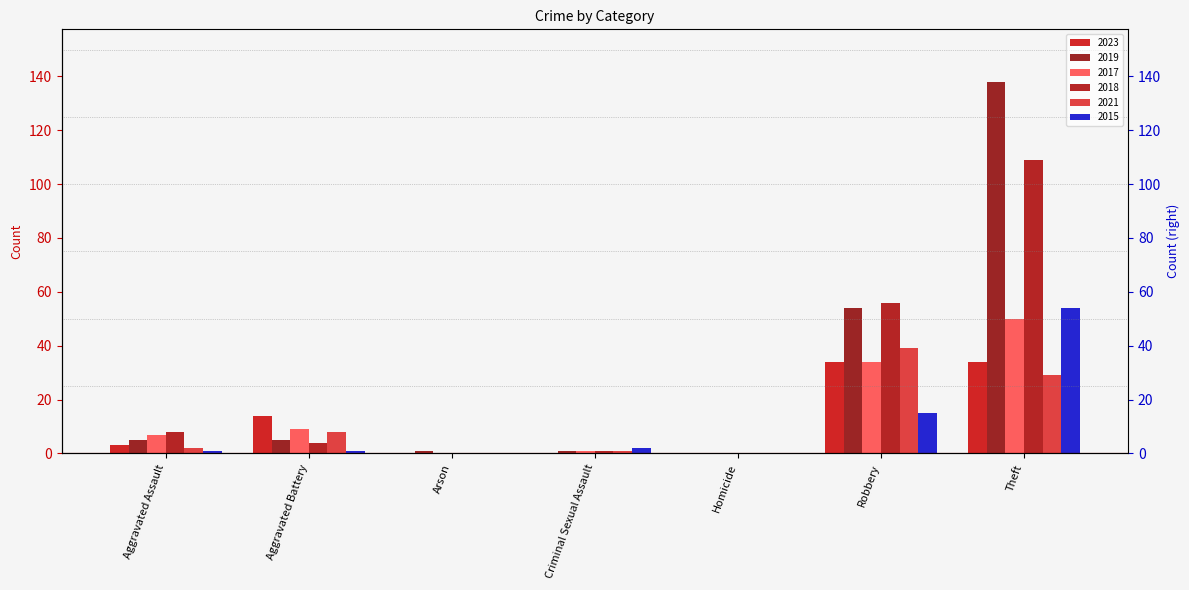

Reading left to right, list all the values displayed in this chart.

2023: Aggravated Assault=3	Aggravated Battery=14	Arson=0	Criminal Sexual Assault=0	Homicide=0	Robbery=34	Theft=34
2019: Aggravated Assault=5	Aggravated Battery=5	Arson=1	Criminal Sexual Assault=1	Homicide=0	Robbery=54	Theft=138
2017: Aggravated Assault=7	Aggravated Battery=9	Arson=0	Criminal Sexual Assault=1	Homicide=0	Robbery=34	Theft=50
2018: Aggravated Assault=8	Aggravated Battery=4	Arson=0	Criminal Sexual Assault=1	Homicide=0	Robbery=56	Theft=109
2021: Aggravated Assault=2	Aggravated Battery=8	Arson=0	Criminal Sexual Assault=1	Homicide=0	Robbery=39	Theft=29
2015: Aggravated Assault=1	Aggravated Battery=1	Arson=0	Criminal Sexual Assault=2	Homicide=0	Robbery=15	Theft=54